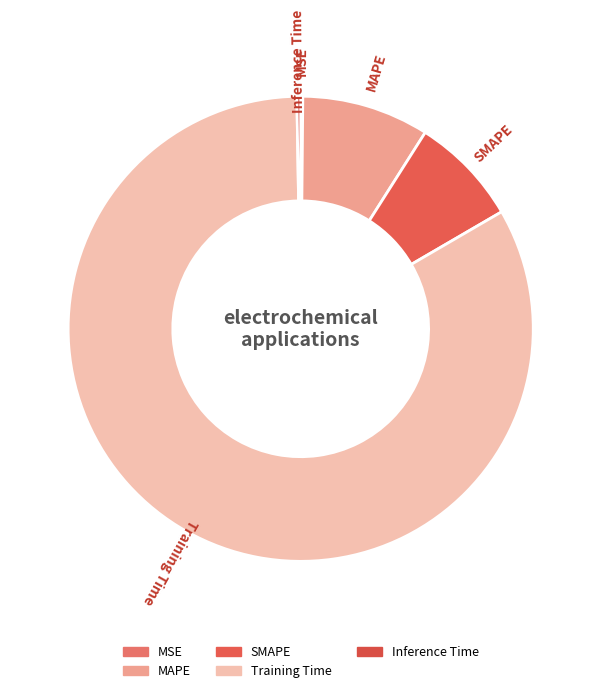

Is it true that Training Time is 68% of the pie?

False